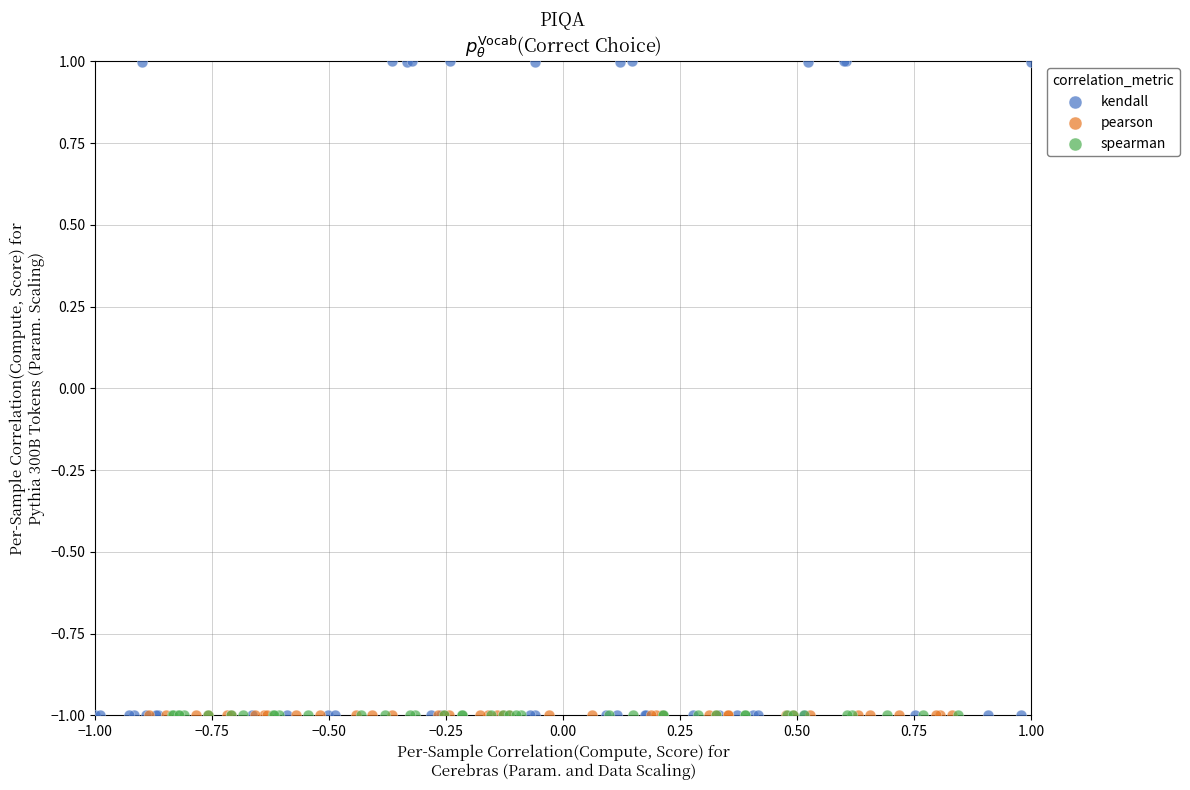

Which series has the largest Y range (max minus min)?

kendall